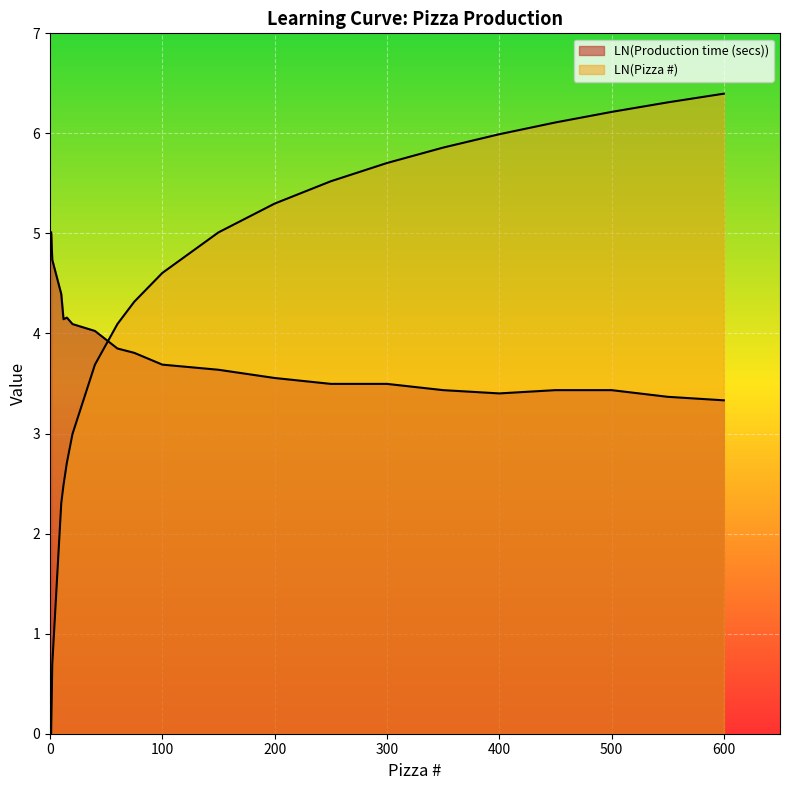

Is it true that LN(Pizza #) equals 8.3 at 150?

False